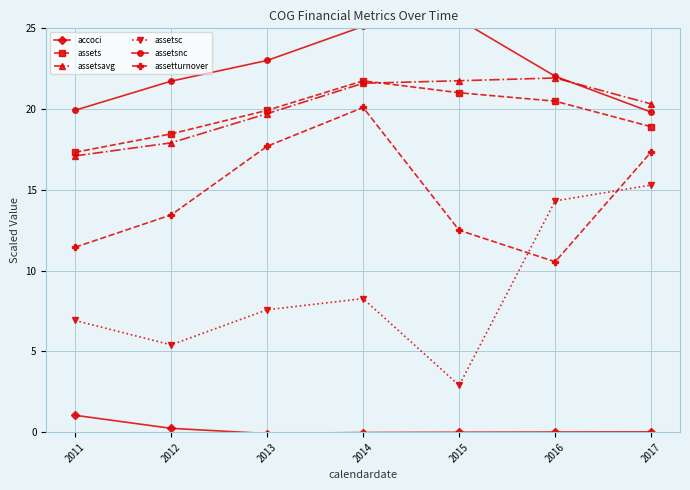

Rank the categories by assetsc value from highest to lowest.

2017, 2016, 2014, 2013, 2011, 2012, 2015